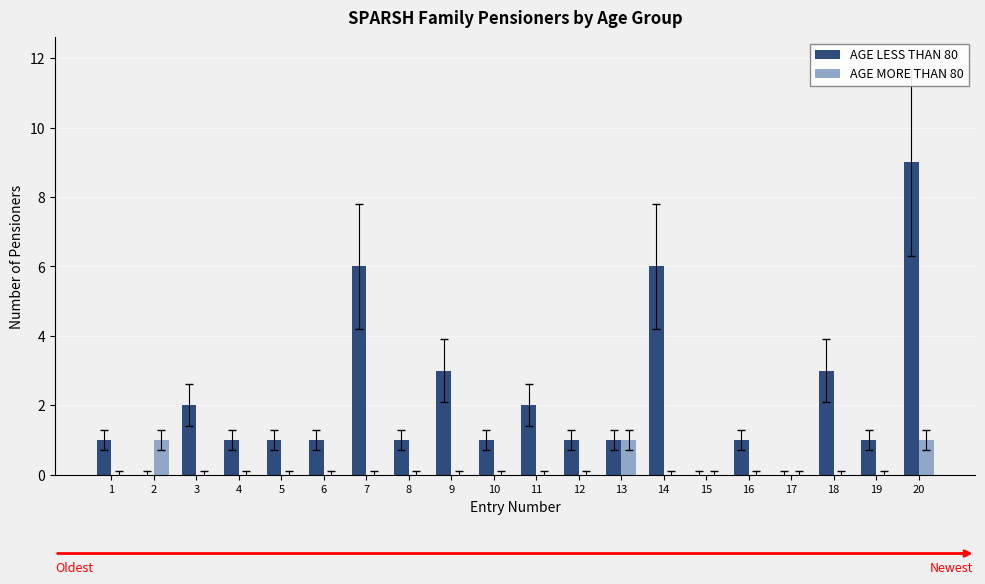

At which category is the sum across all series the highest?

20